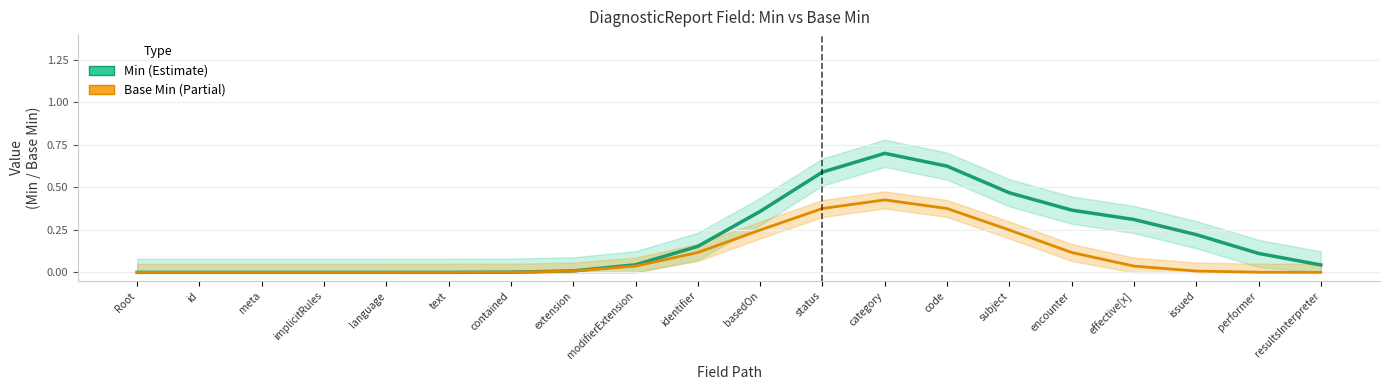

What is the sum of all Min (smoothed) values?

4.0